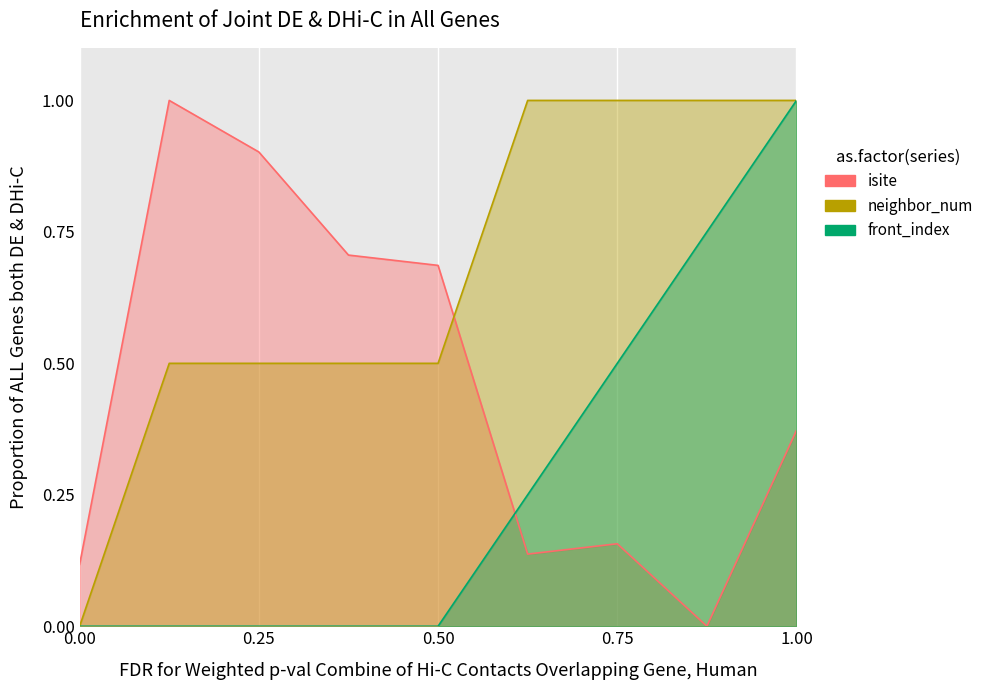

Where is the first local minimum for isite?

5